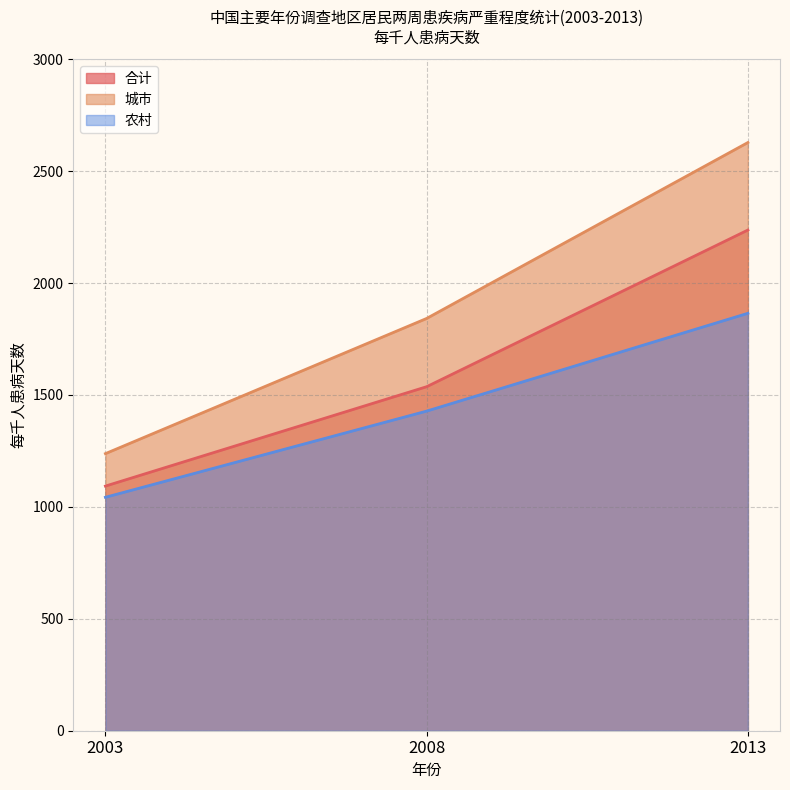

Reading left to right, extract all data points from this chart.

合计: 2003=1093	2008=1537	2013=2237
城市: 2003=1238	2008=1842	2013=2628
农村: 2003=1043	2008=1428	2013=1865